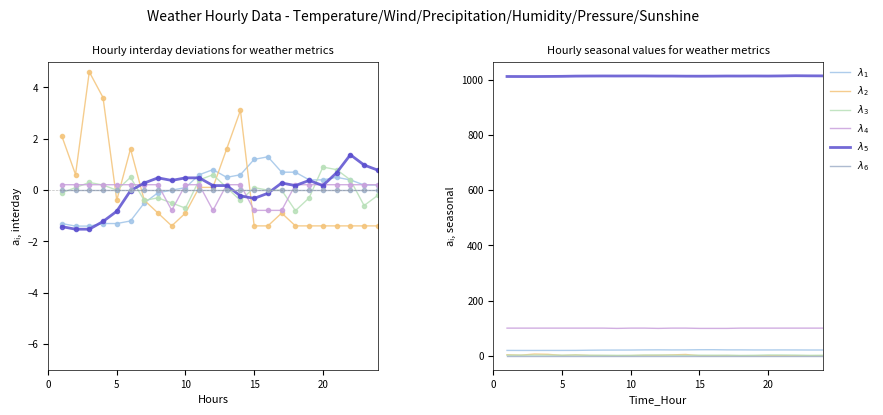

True or false: $\lambda_4$ has more than 1 points higher than both neighbors.

False